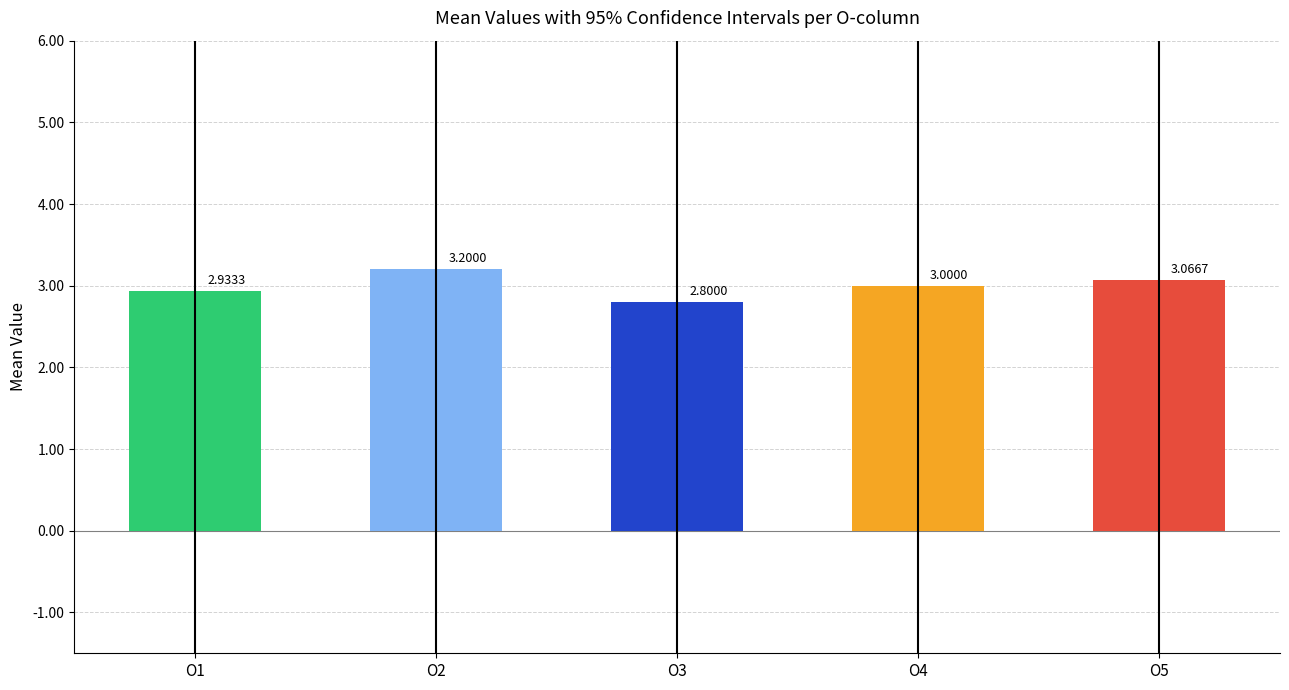

What is the maximum value for O5?

5